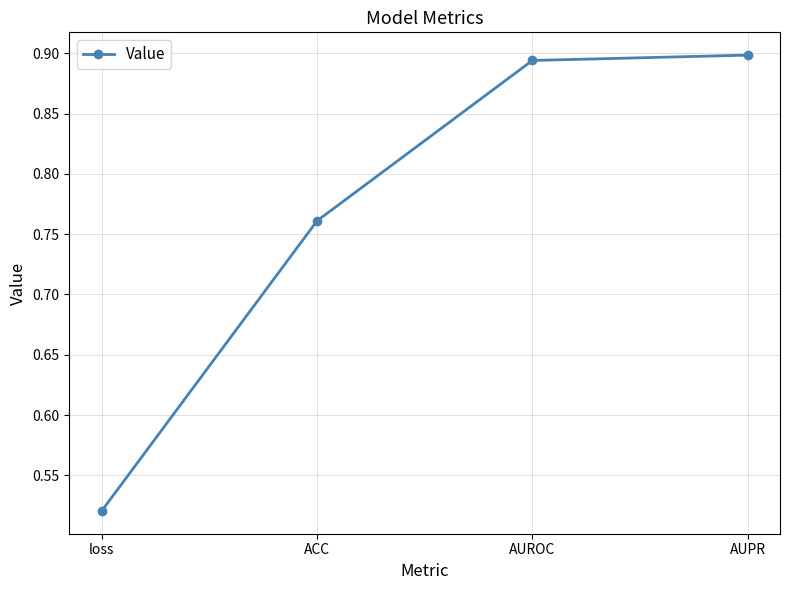

What is the difference between the maximum and second lowest values?

0.1